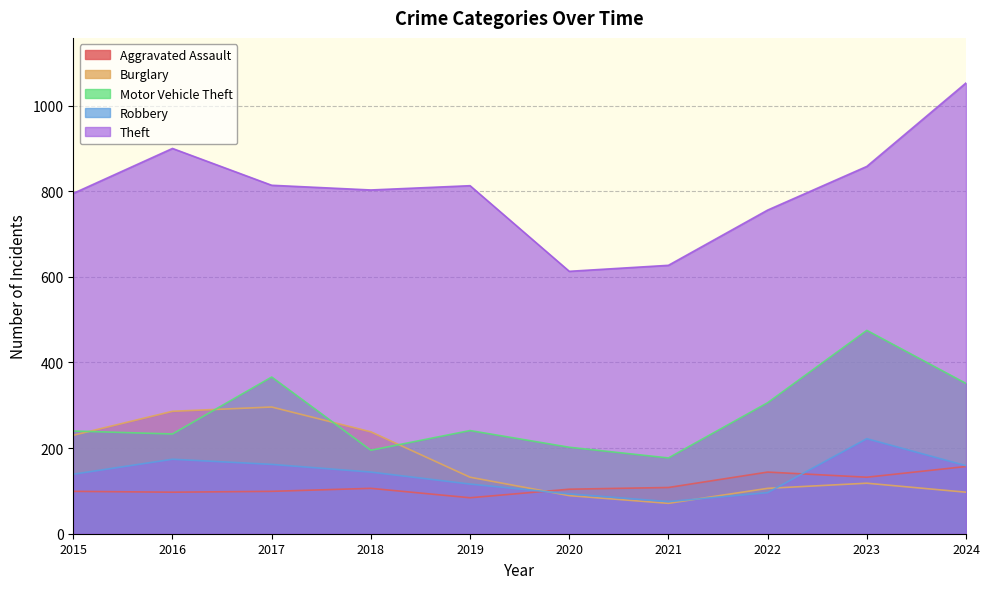

What is the total value across all series at 2022?

1408